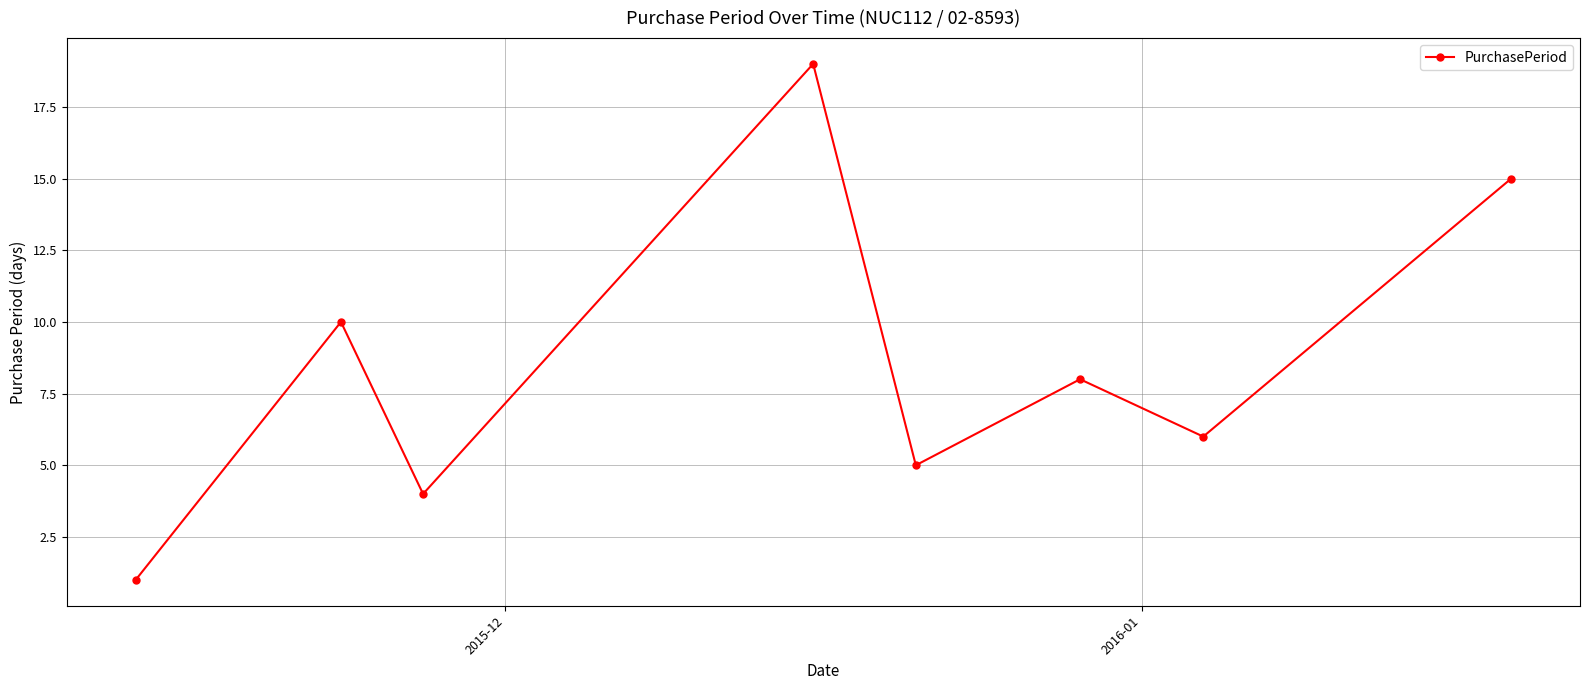

What is the value of the 7th point from the left?

6